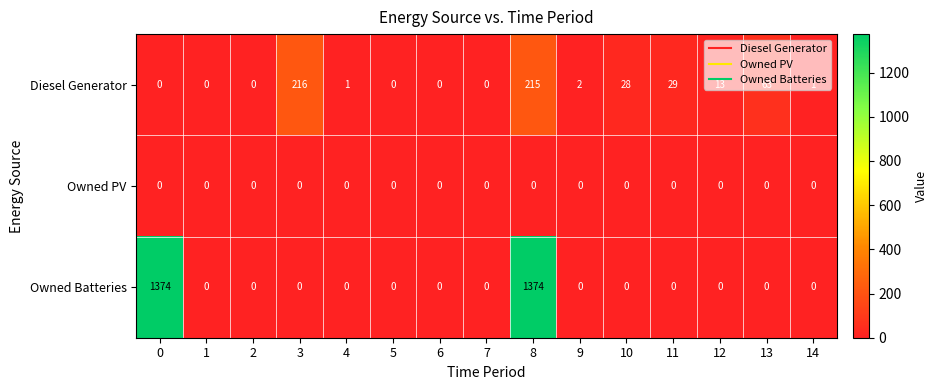

At which category is the sum across all series the highest?

8